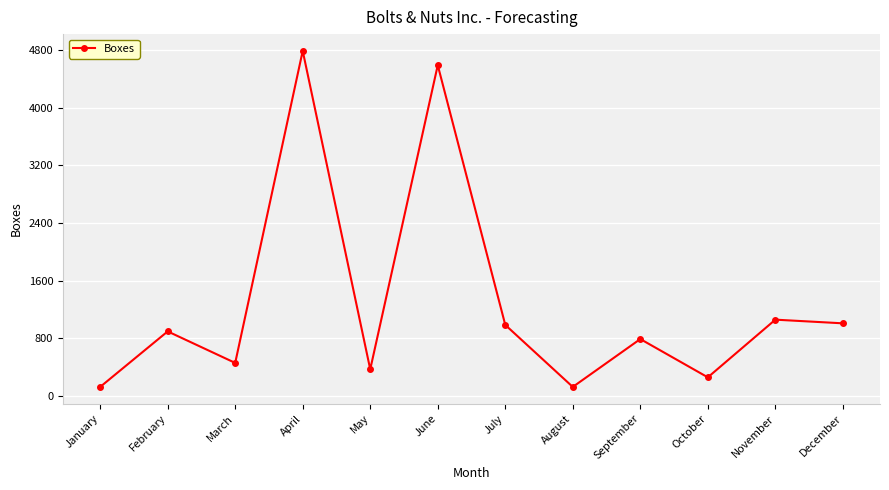

Where is the first local maximum?

February